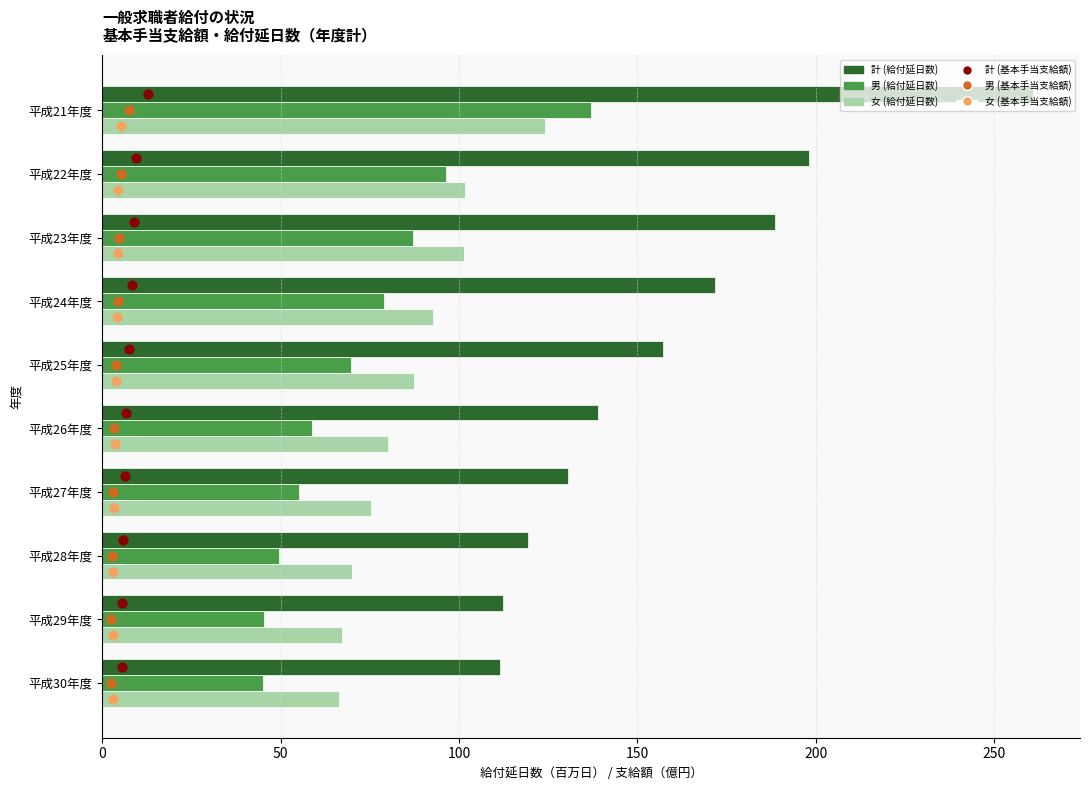

What is the total value across all series at 50?

399.2